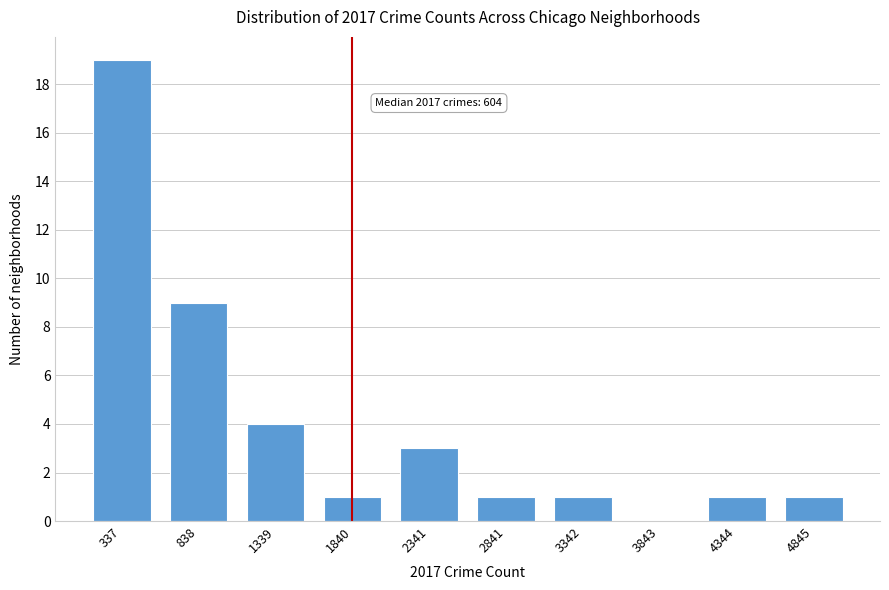

Reading left to right, list all the values displayed in this chart.

337=19	838=9	1339=4	1840=1	2341=3	2841=1	3342=1	3843=0	4344=1	4845=1